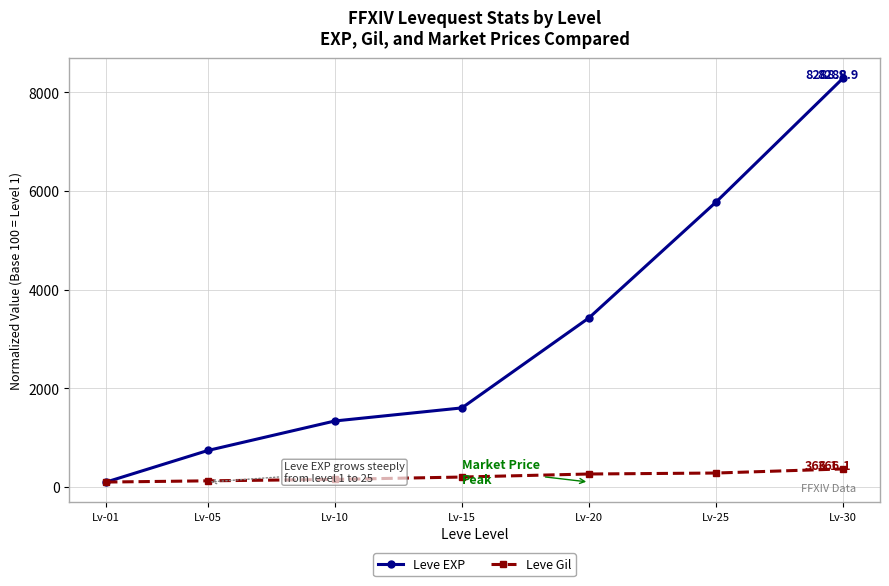

How many lines are shown in the chart?

2